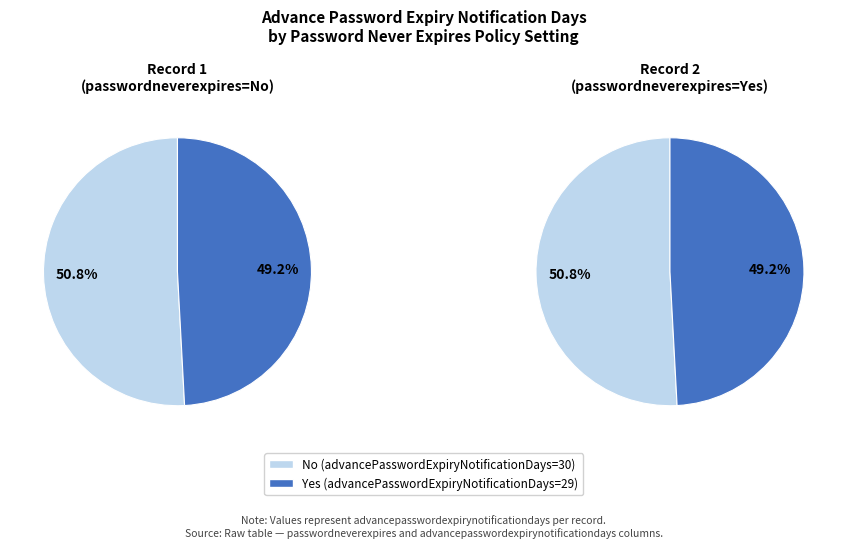

What percentage is the Yes slice, to the nearest percent?

49%